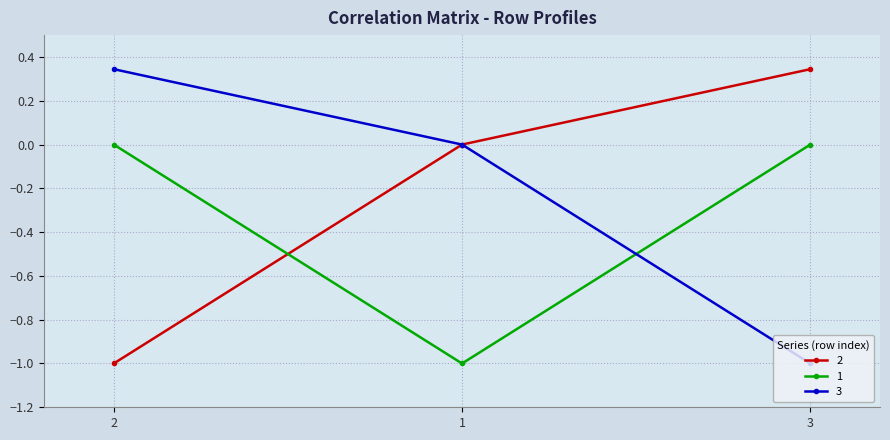

What is the minimum value shown in the chart?

-1.0